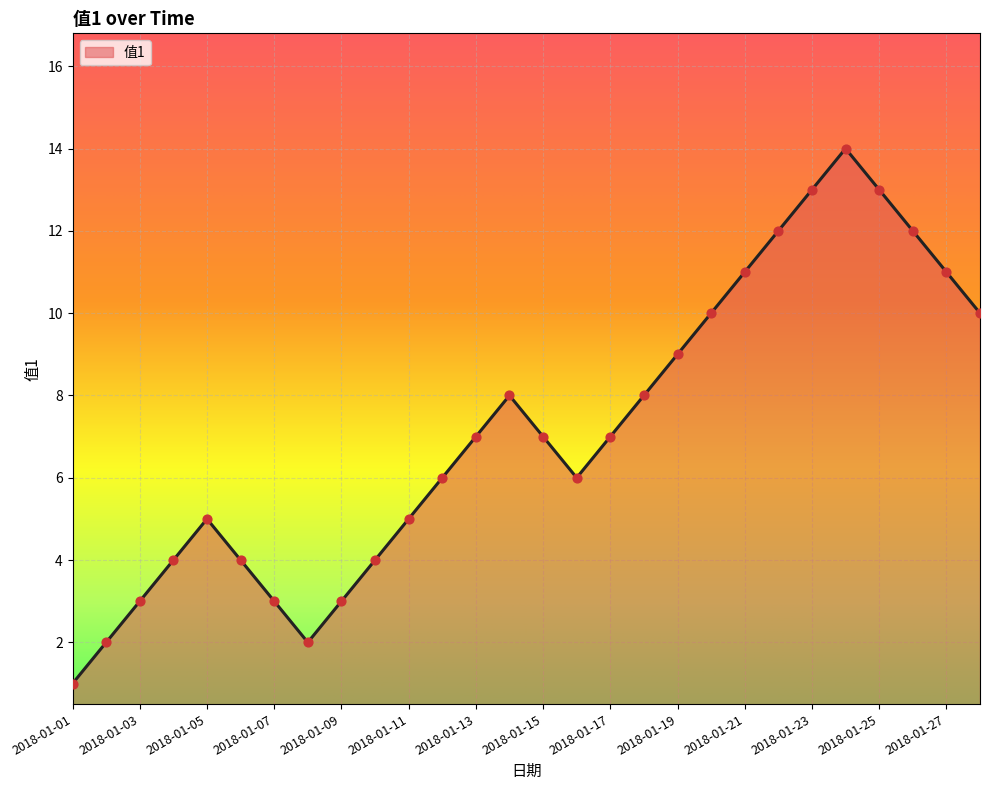

What is the maximum value shown in the chart?

14